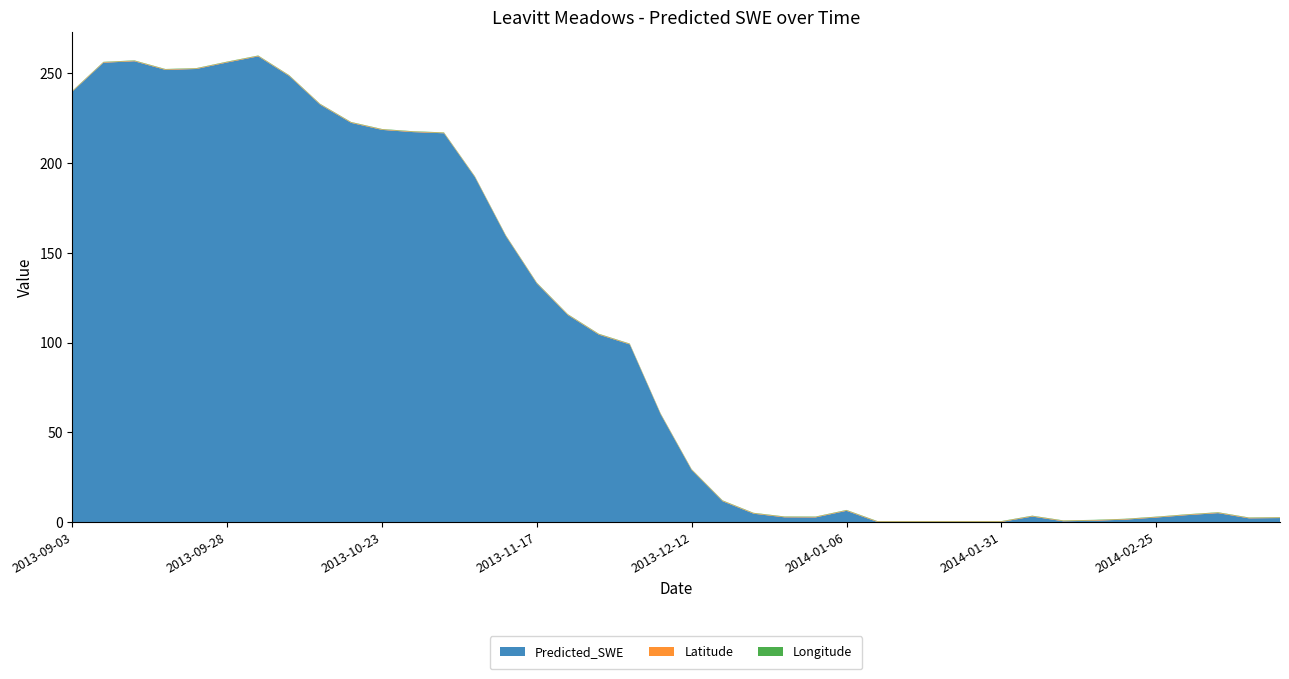

Reading left to right, list all the values displayed in this chart.

Predicted_SWE: 2013-09-03=239.9	2013-09-08=255.9	2013-09-13=256.8	2013-09-18=252.0	2013-09-23=252.4	2013-09-28=256.1	2013-10-03=259.5	2013-10-08=248.5	2013-10-13=232.6	2013-10-18=222.4	2013-10-23=218.5	2013-10-28=217.3	2013-11-02=216.6	2013-11-07=192.1	2013-11-12=159.3	2013-11-17=132.9	2013-11-22=115.3	2013-11-27=104.4	2013-12-02=98.9	2013-12-07=59.9	2013-12-12=28.9	2013-12-17=11.5	2013-12-22=4.6	2013-12-27=2.6	2014-01-01=2.5	2014-01-06=6.2	2014-01-11=-3.4	2014-01-16=-7.7	2014-01-21=-7.1	2014-01-26=-3.8	2014-01-31=-0.0	2014-02-05=3.0	2014-02-10=0.4	2014-02-15=0.7	2014-02-20=1.3	2014-02-25=2.5	2014-03-02=3.8	2014-03-07=4.9	2014-03-12=2.0	2014-03-17=2.2
Latitude: 2013-09-03=0.3	2013-09-08=0.3	2013-09-13=0.3	2013-09-18=0.3	2013-09-23=0.3	2013-09-28=0.3	2013-10-03=0.3	2013-10-08=0.3	2013-10-13=0.3	2013-10-18=0.3	2013-10-23=0.3	2013-10-28=0.3	2013-11-02=0.3	2013-11-07=0.3	2013-11-12=0.3	2013-11-17=0.3	2013-11-22=0.3	2013-11-27=0.3	2013-12-02=0.3	2013-12-07=0.3	2013-12-12=0.3	2013-12-17=0.3	2013-12-22=0.3	2013-12-27=0.3	2014-01-01=0.3	2014-01-06=0.3	2014-01-11=0.3	2014-01-16=0.3	2014-01-21=0.3	2014-01-26=0.3	2014-01-31=0.3	2014-02-05=0.3	2014-02-10=0.3	2014-02-15=0.3	2014-02-20=0.3	2014-02-25=0.3	2014-03-02=0.3	2014-03-07=0.3	2014-03-12=0.3	2014-03-17=0.3
Longitude: 2013-09-03=0.2	2013-09-08=0.2	2013-09-13=0.2	2013-09-18=0.2	2013-09-23=0.2	2013-09-28=0.2	2013-10-03=0.2	2013-10-08=0.2	2013-10-13=0.2	2013-10-18=0.2	2013-10-23=0.2	2013-10-28=0.2	2013-11-02=0.2	2013-11-07=0.2	2013-11-12=0.2	2013-11-17=0.2	2013-11-22=0.2	2013-11-27=0.2	2013-12-02=0.2	2013-12-07=0.2	2013-12-12=0.2	2013-12-17=0.2	2013-12-22=0.2	2013-12-27=0.2	2014-01-01=0.2	2014-01-06=0.2	2014-01-11=0.2	2014-01-16=0.2	2014-01-21=0.2	2014-01-26=0.2	2014-01-31=0.2	2014-02-05=0.2	2014-02-10=0.2	2014-02-15=0.2	2014-02-20=0.2	2014-02-25=0.2	2014-03-02=0.2	2014-03-07=0.2	2014-03-12=0.2	2014-03-17=0.2